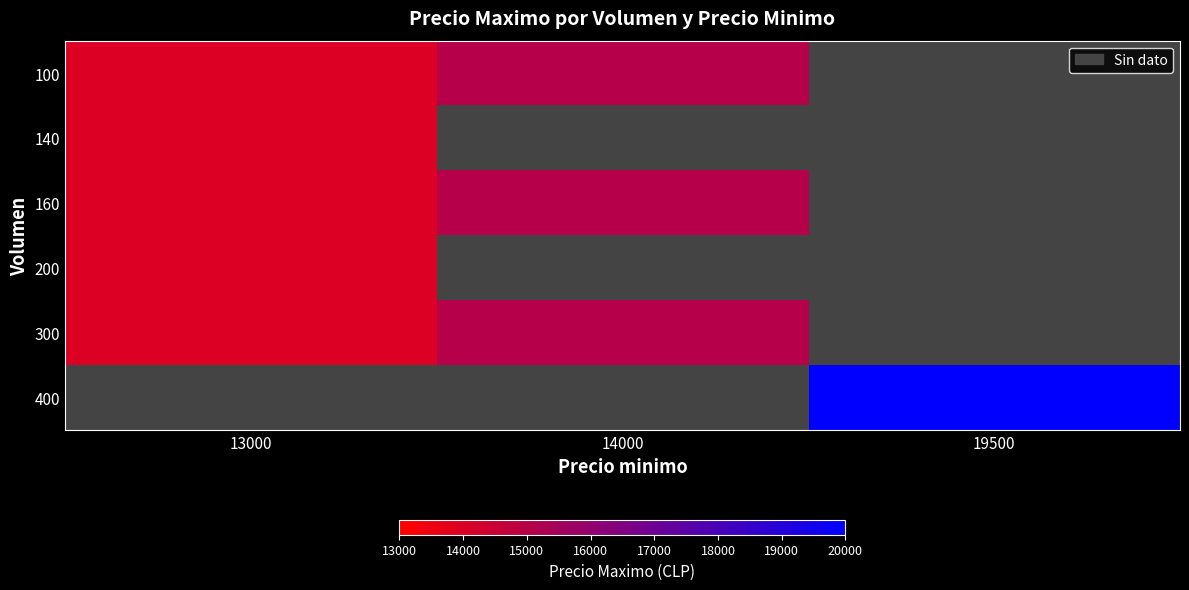

How many data points does each series have?

3